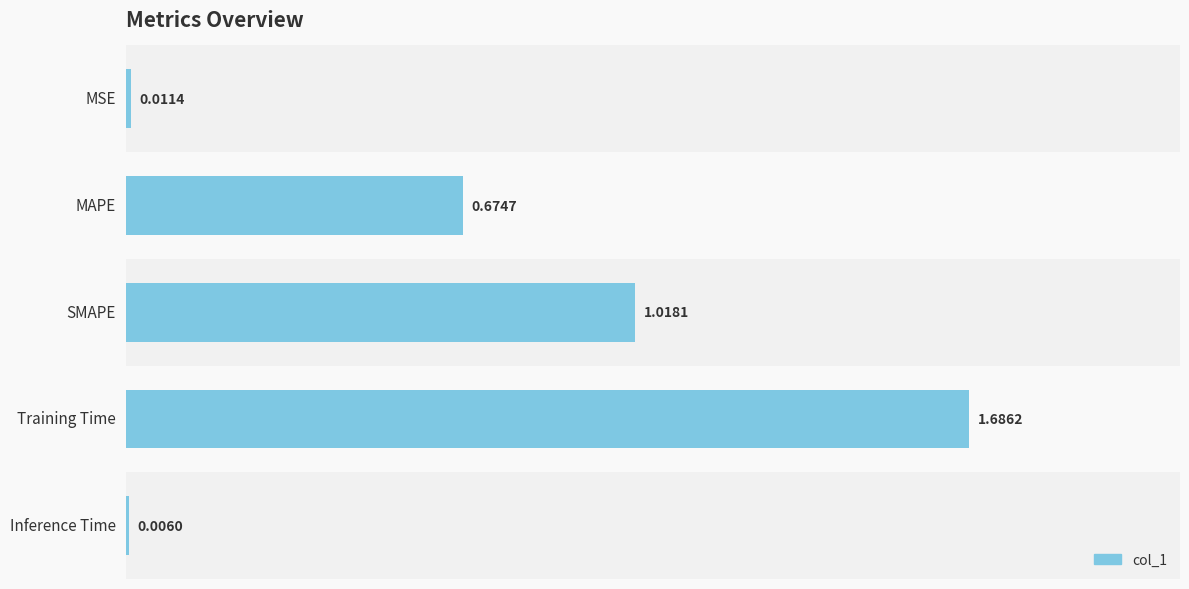

What is the sum of all values?

3.4